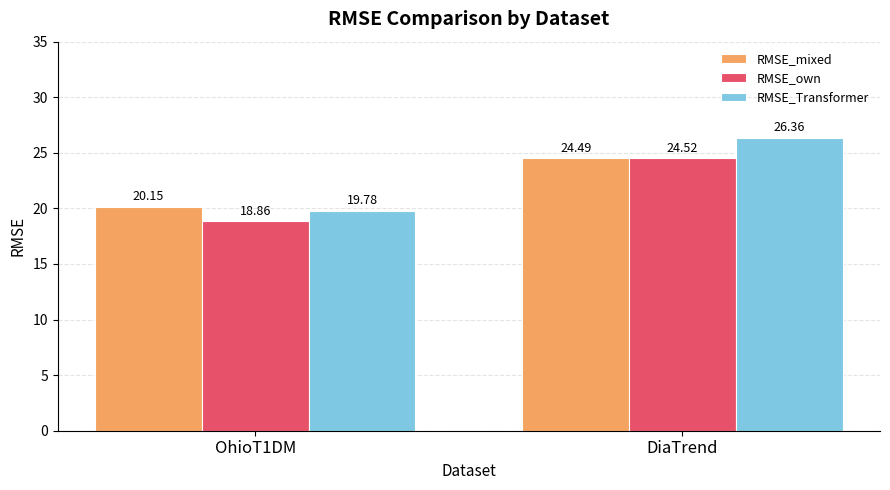

What is the value of the RMSE_Transformer bar at the 1st from the left?

19.8